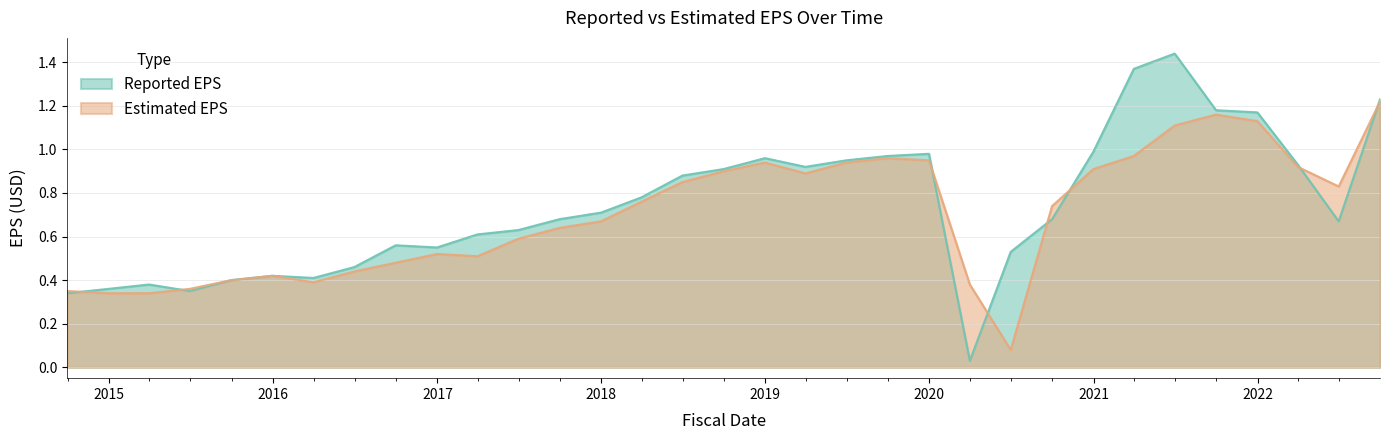

In Reported EPS, how many points are lower than both neighbors (excluding endpoints)?

6